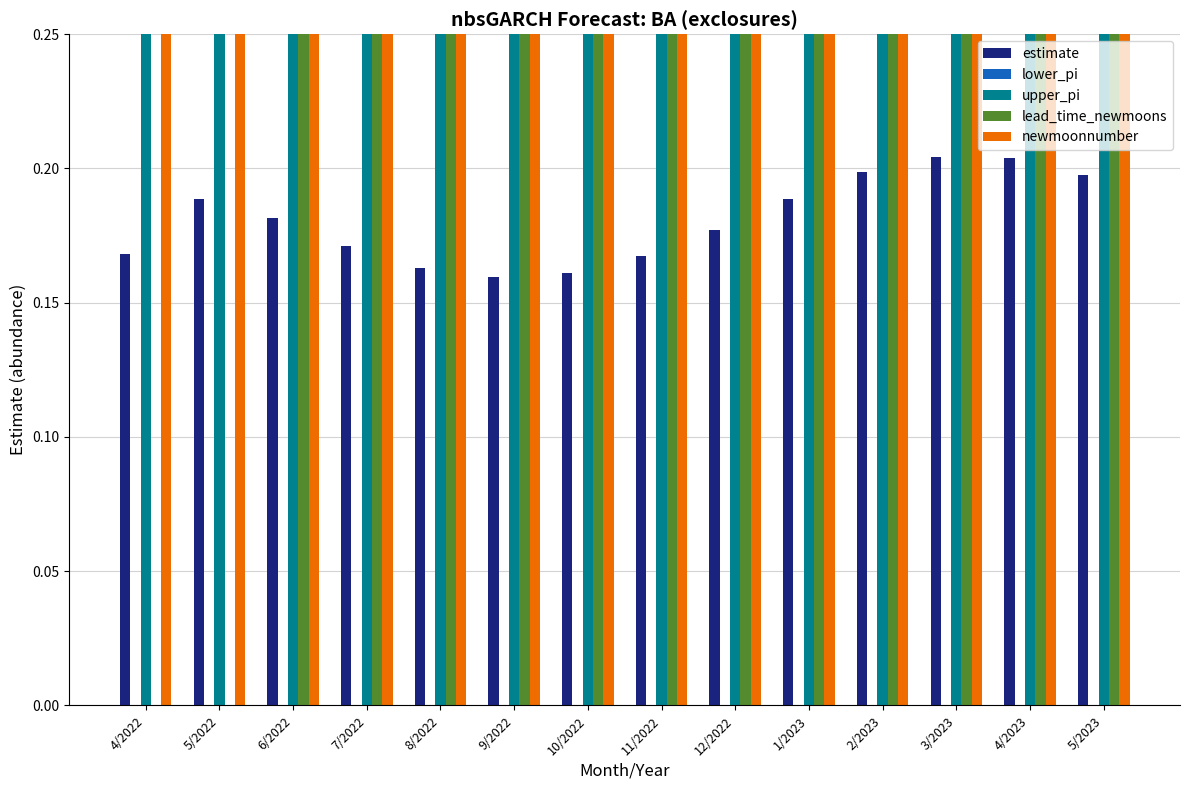

Rank the series at 12/2022 from lowest to highest value.

lower_pi, estimate, upper_pi, lead_time_newmoons, newmoonnumber